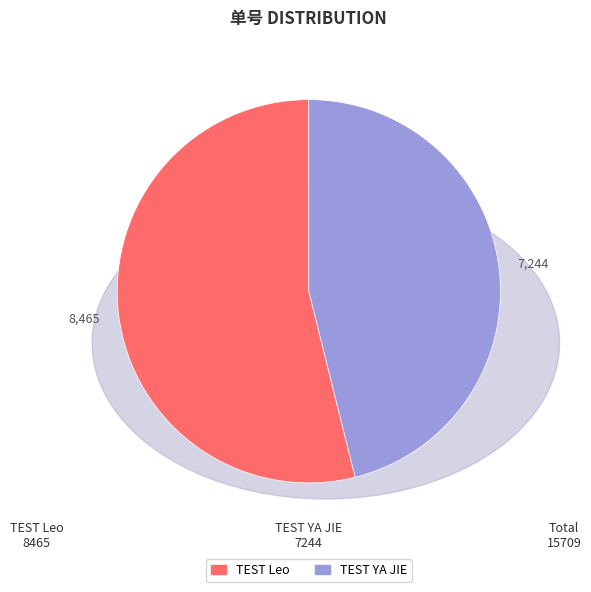

Does any single category account for the majority?

Yes